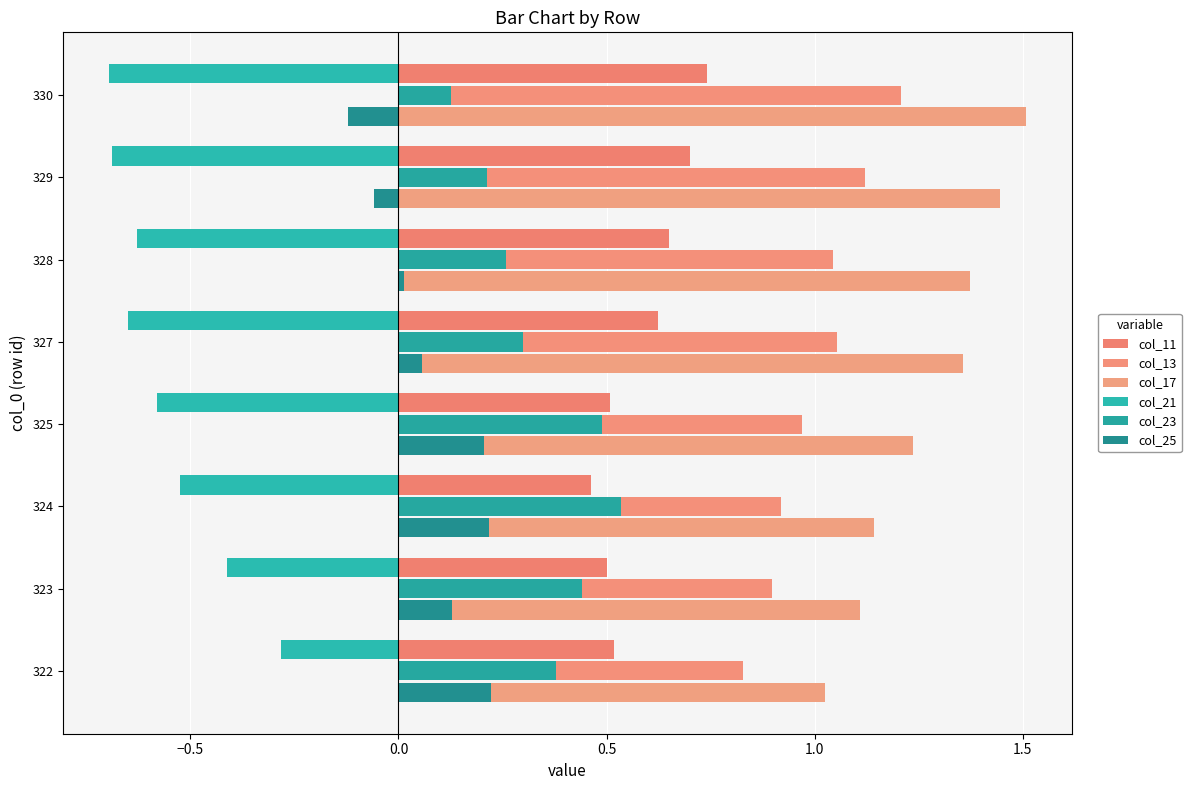

Which series has the largest range (max minus min)?

col_17